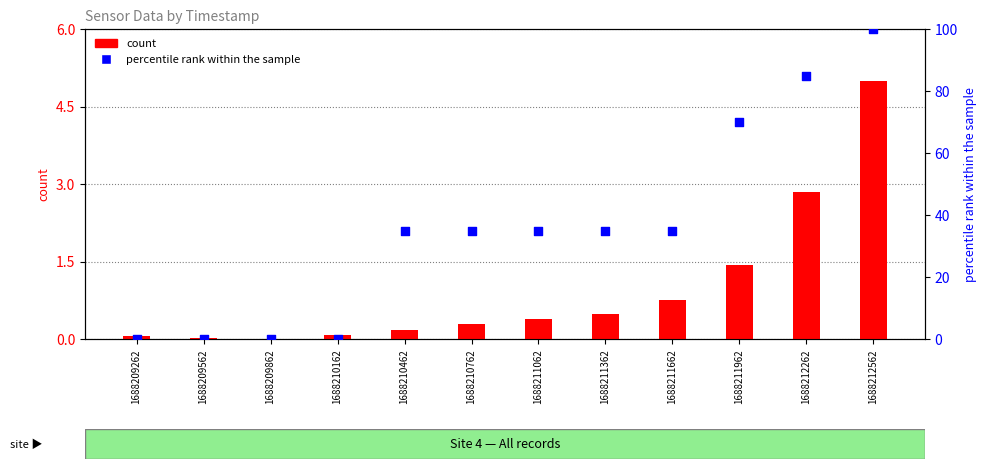

At which category is the sum across all series the highest?

1688212562